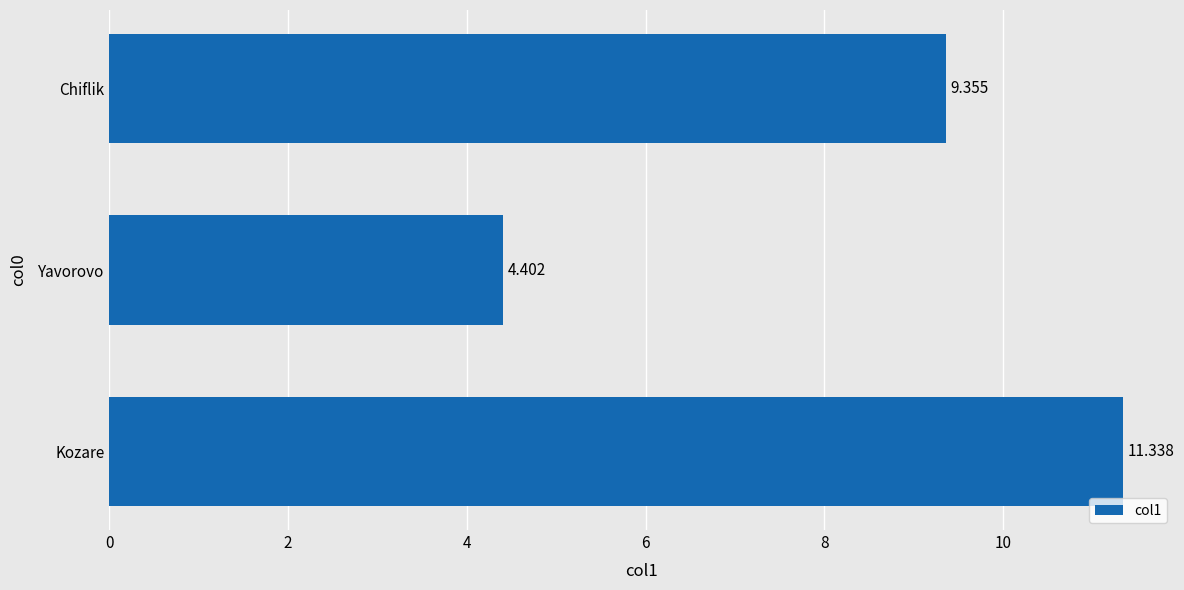

What is the sum of all values?

25.1